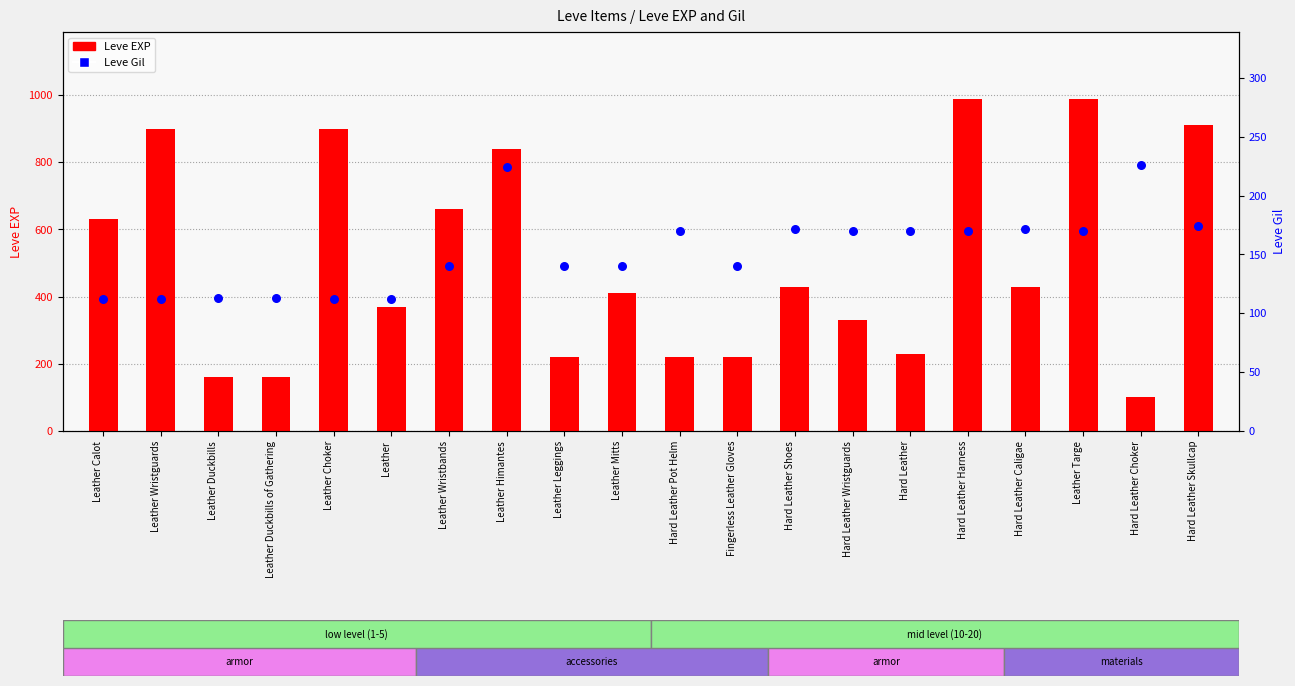

Is the value of Leve EXP at Leather Duckbills greater than the value of Leve Gil at Hard Leather Choker?

No